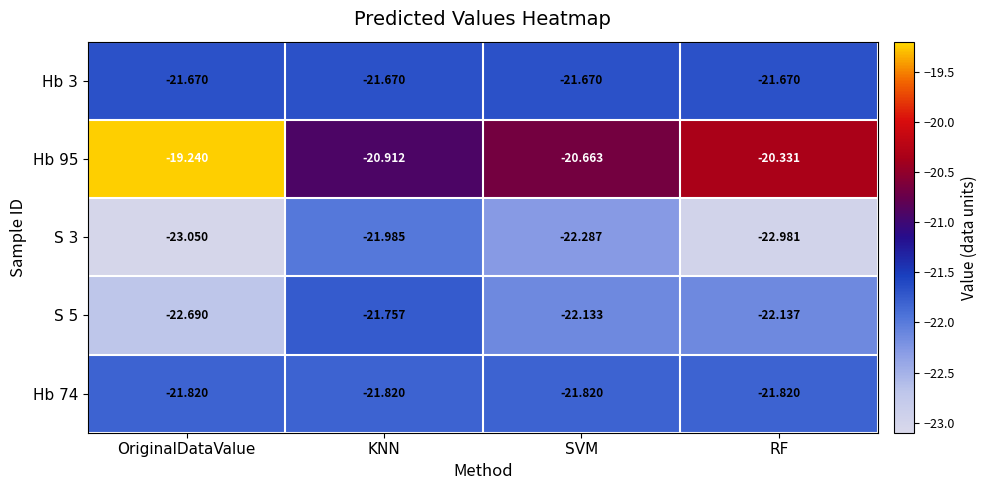

At which label is S 5 closest to -22?

SVM